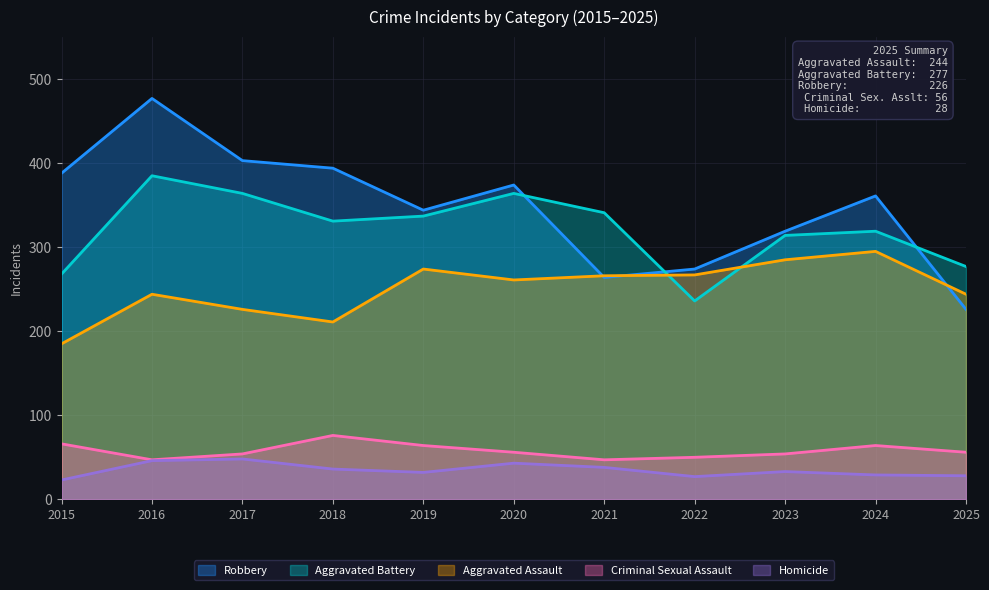

What value does the Robbery series have at 2021, to the nearest 5?

265